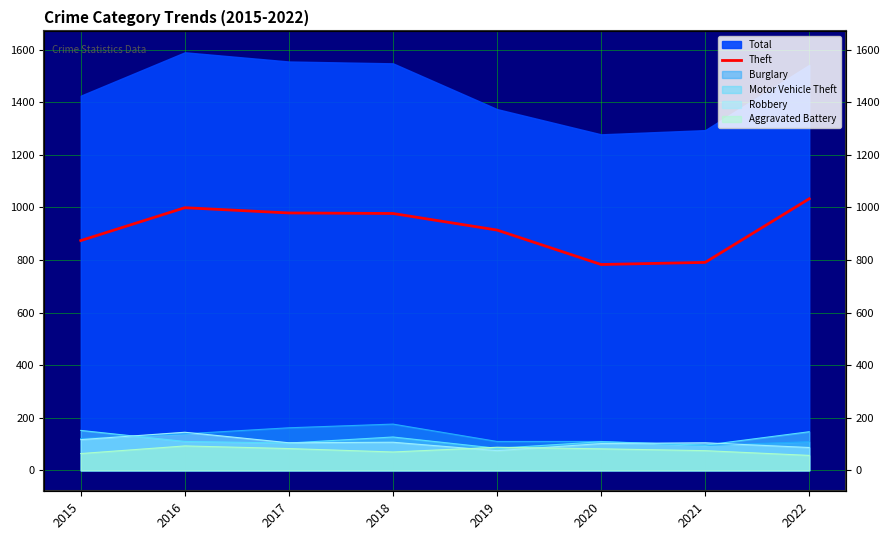

How many points are lower than both their immediate neighbors (excluding endpoints)?

1